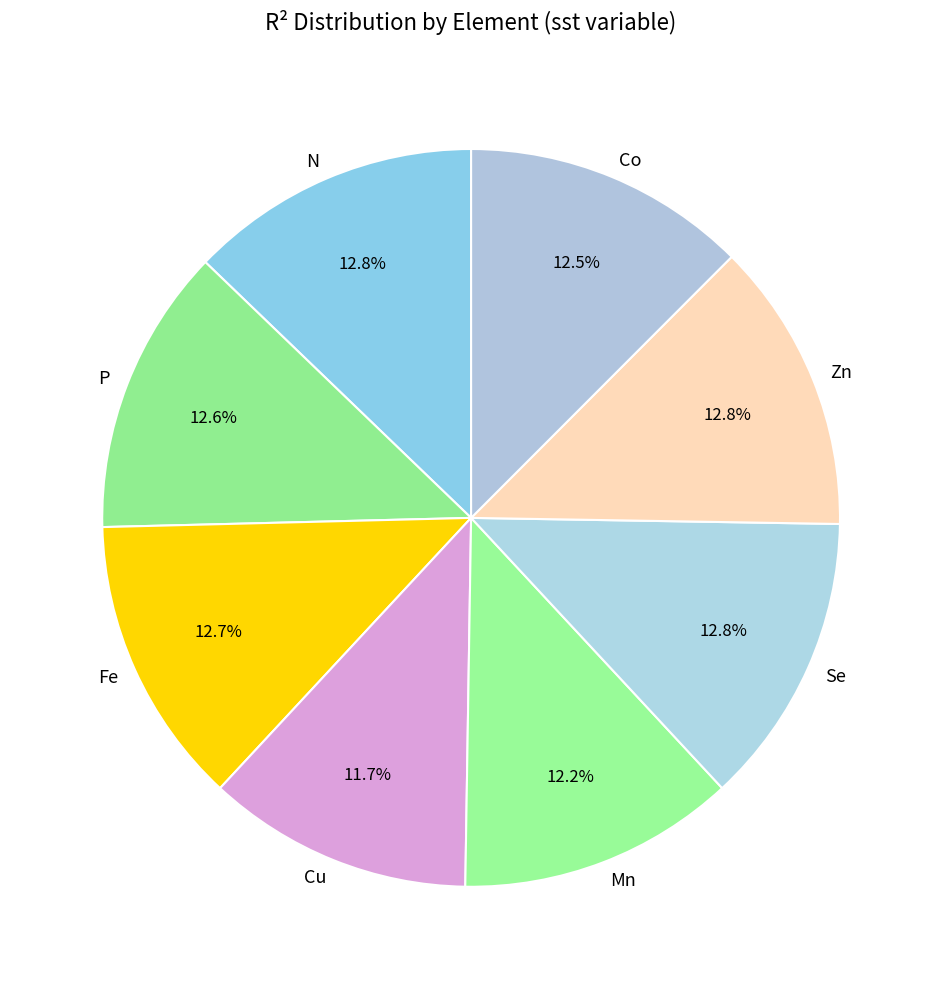

What percentage is NOT represented by Fe?

87.3%